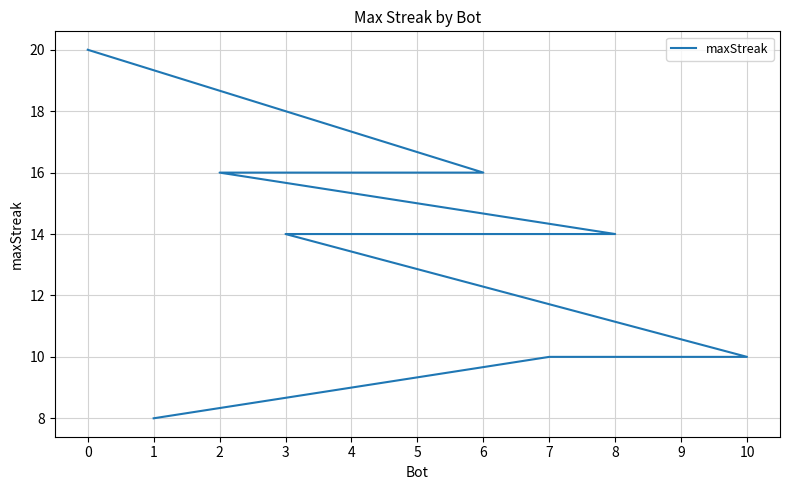

True or false: the data shows 14 at 4.

True